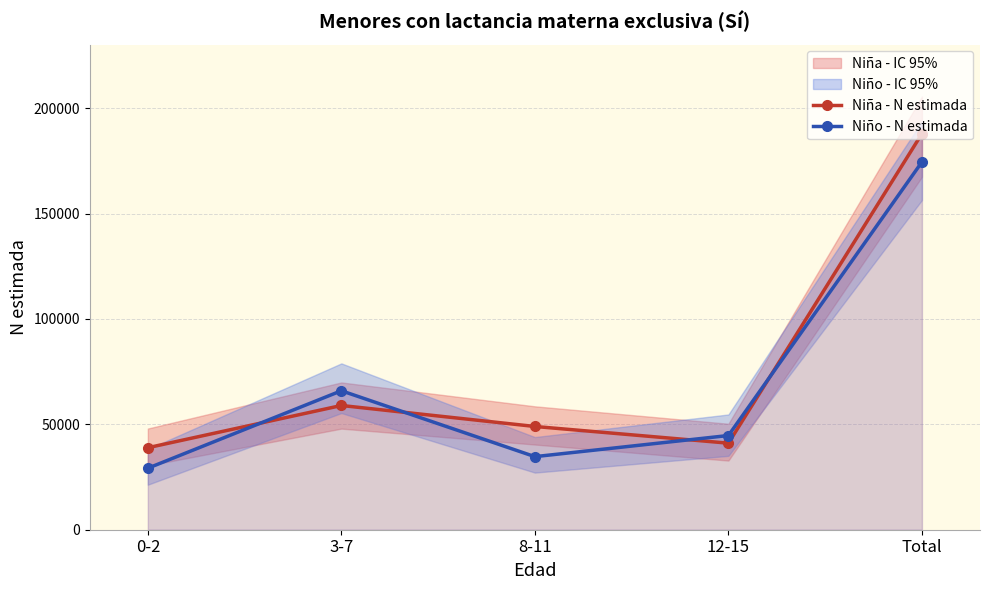

Reading right to left, transcribe all the data shown in this chart.

Niña - N estimada: 187911	41068	48986	58948	38909
Niño - N estimada: 174484	44697	34675	65932	29179